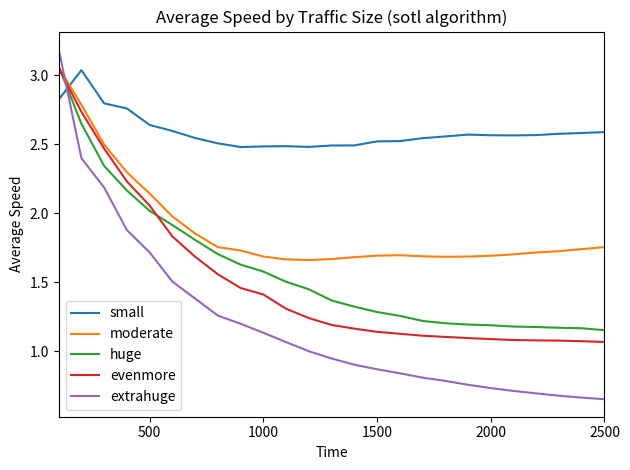

Which series has the largest total across all categories?

small